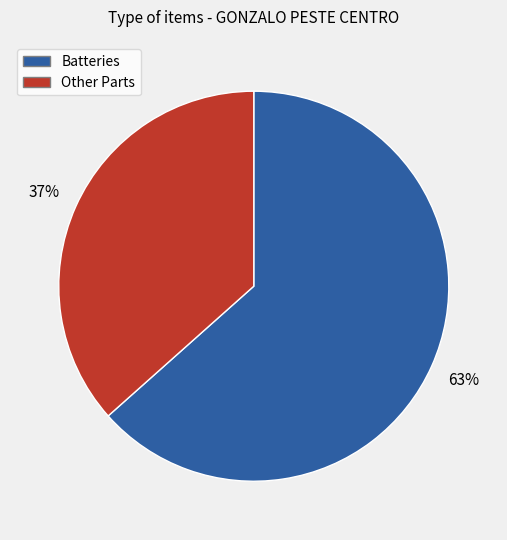

Is there any slice that represents more than half of the pie?

Yes